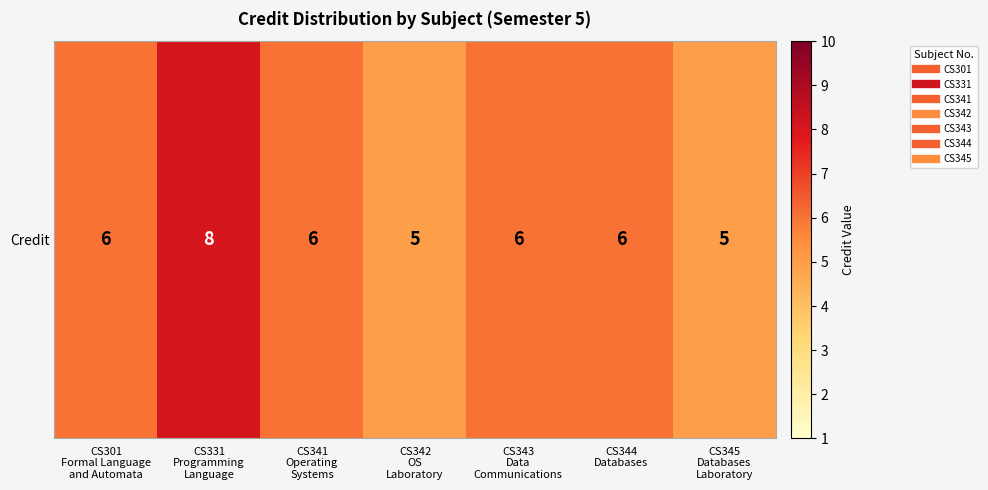

Reading left to right, extract all data points from this chart.

CS301
Formal Language
and Automata=6	CS331
Programming
Language=8	CS341
Operating
Systems=6	CS342
OS
Laboratory=5	CS343
Data
Communications=6	CS344
Databases=6	CS345
Databases
Laboratory=5